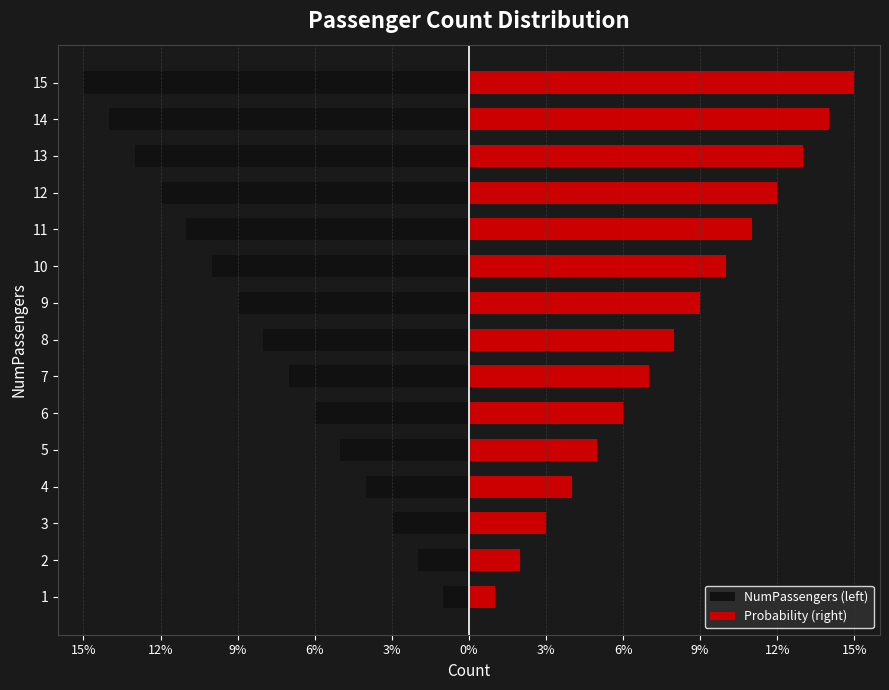

Reading left to right, what are all the values shown in this chart?

NumPassengers (left): -1	-2	-3	-4	-5	-6	-7	-8	-9	-10	-11	-12	-13	-14	-15
Probability (right): 1	2	3	4	5	6	7	8	9	10	11	12	13	14	15